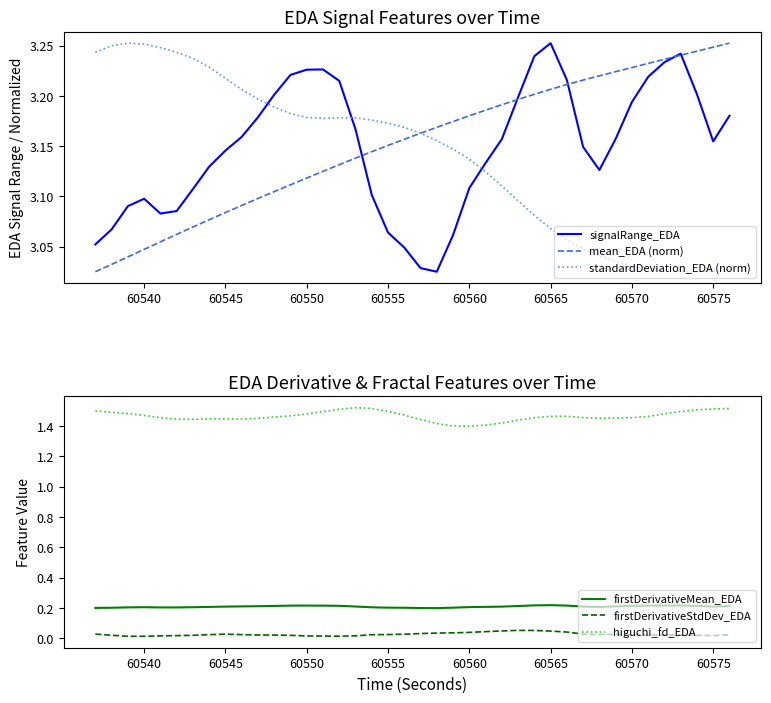

List the series in order of their peak value, highest first.

signalRange_EDA, mean_EDA (norm), standardDeviation_EDA (norm), higuchi_fd_EDA, firstDerivativeMean_EDA, firstDerivativeStdDev_EDA